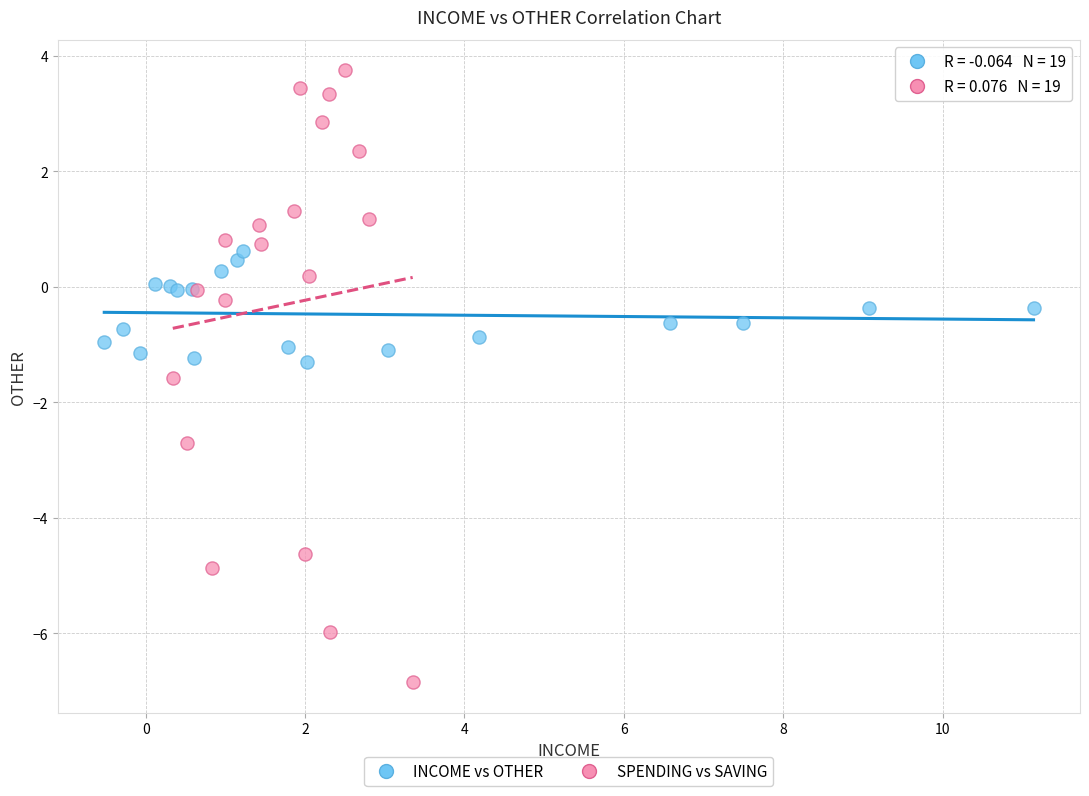

Which series contains the highest Y value?

SPENDING vs SAVING